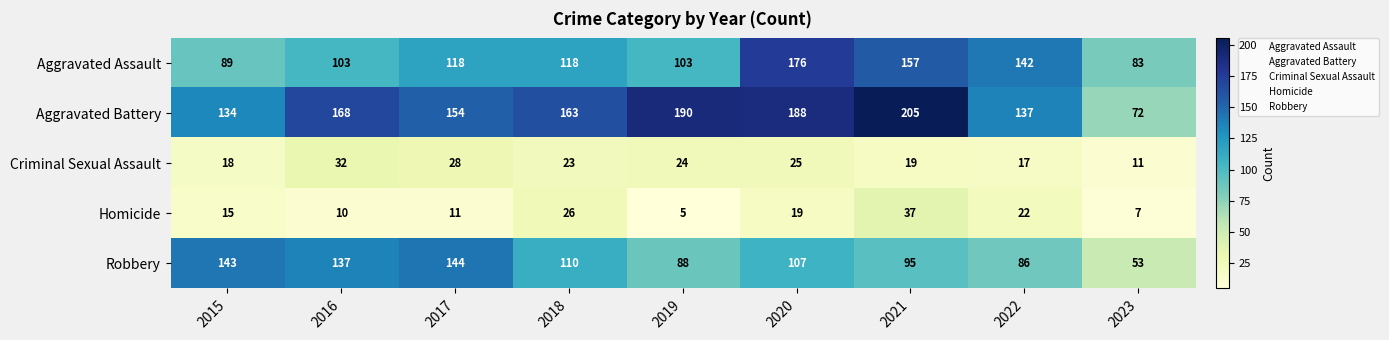

What is the total value across all series at 2022?

404